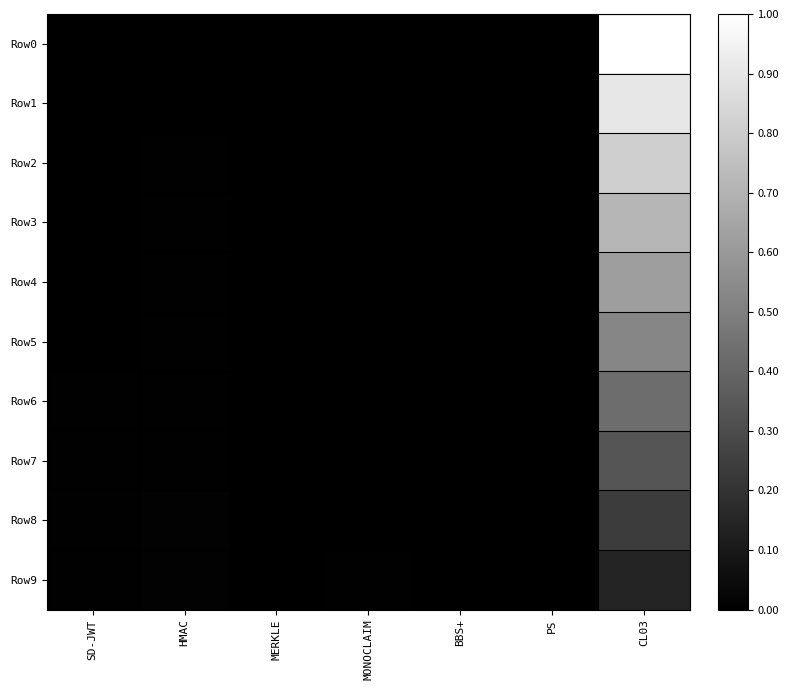

At which category is the sum across all series the highest?

CL03